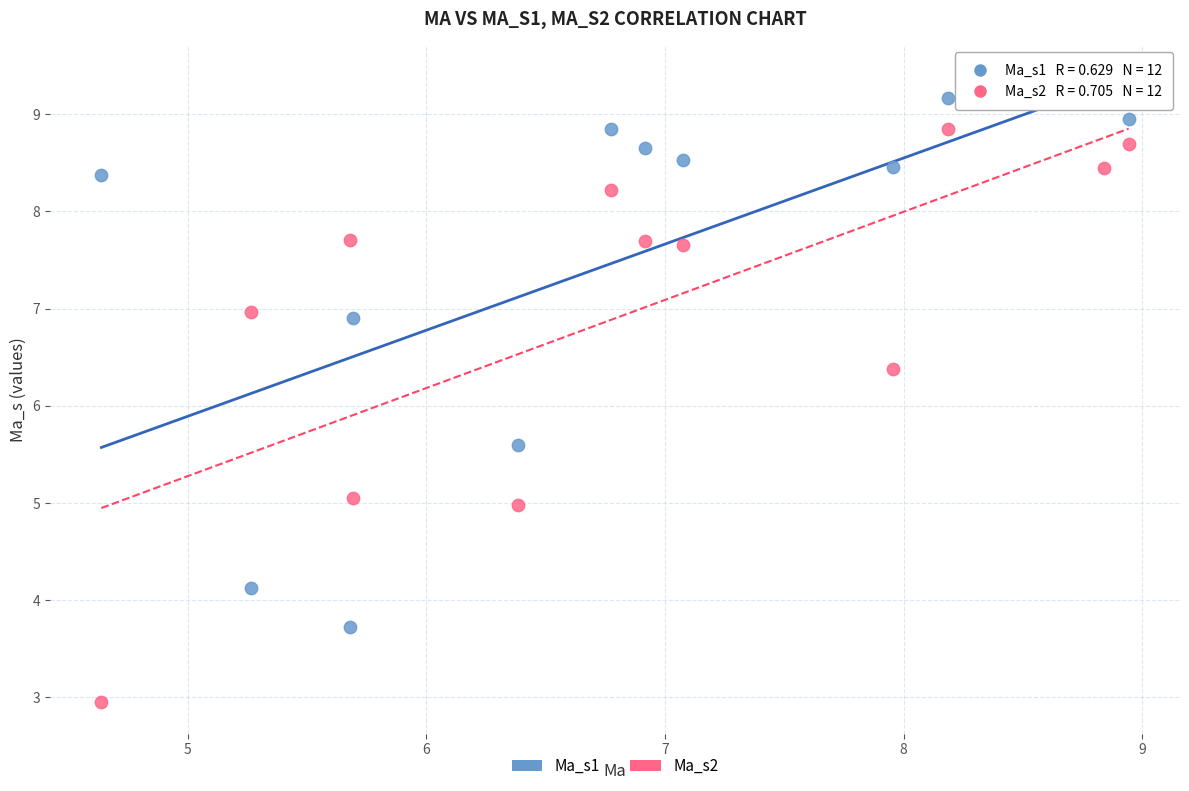

Which series reaches the maximum Y coordinate?

Ma_s1